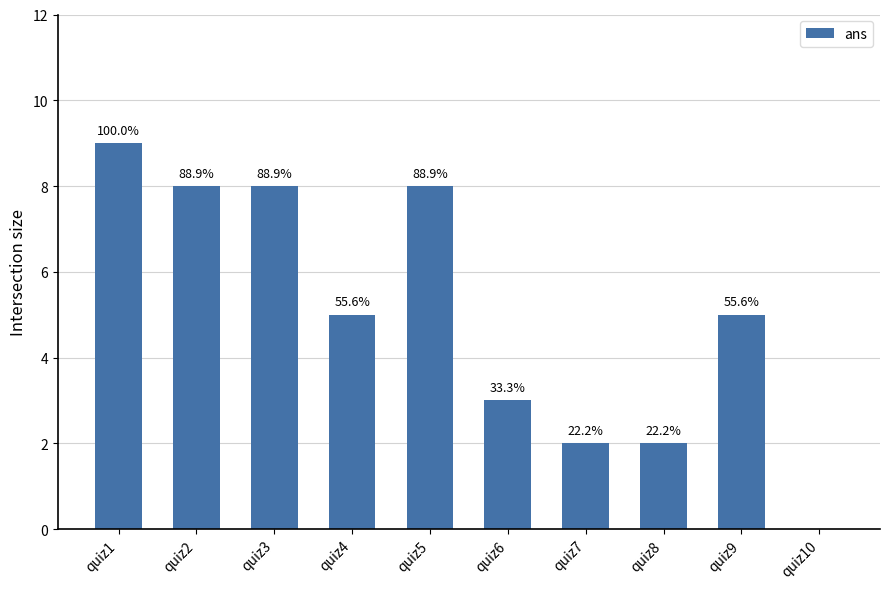

Read the value at quiz8.

2